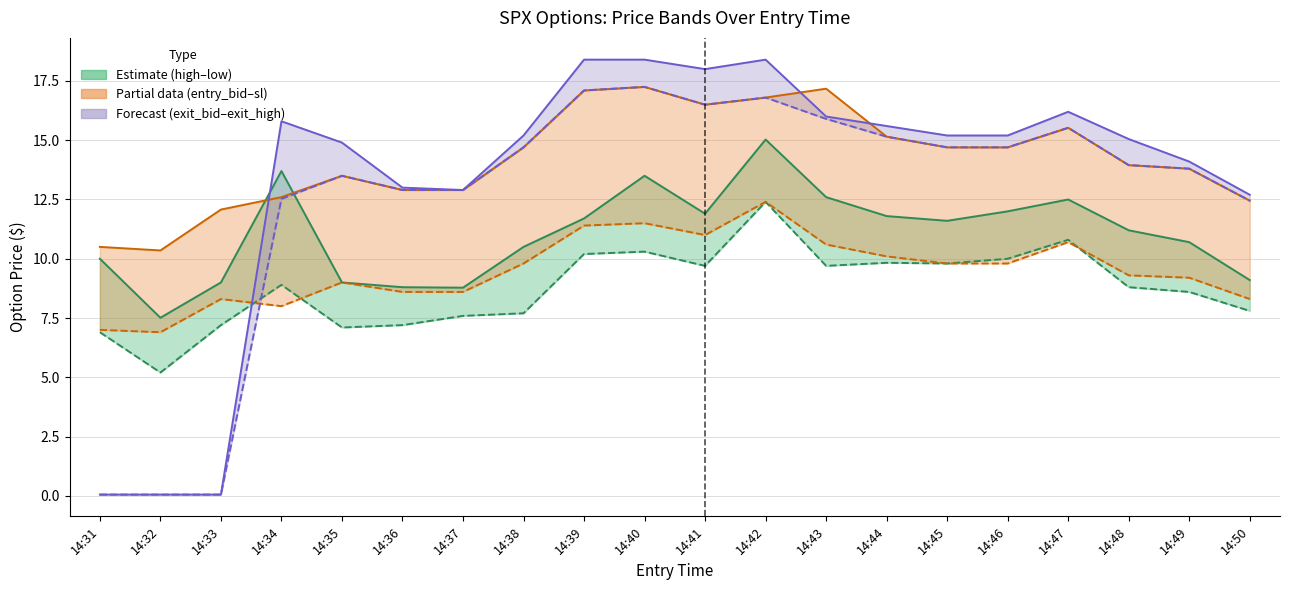

What is the value of the exit_high point at the 9th from the left?

18.4